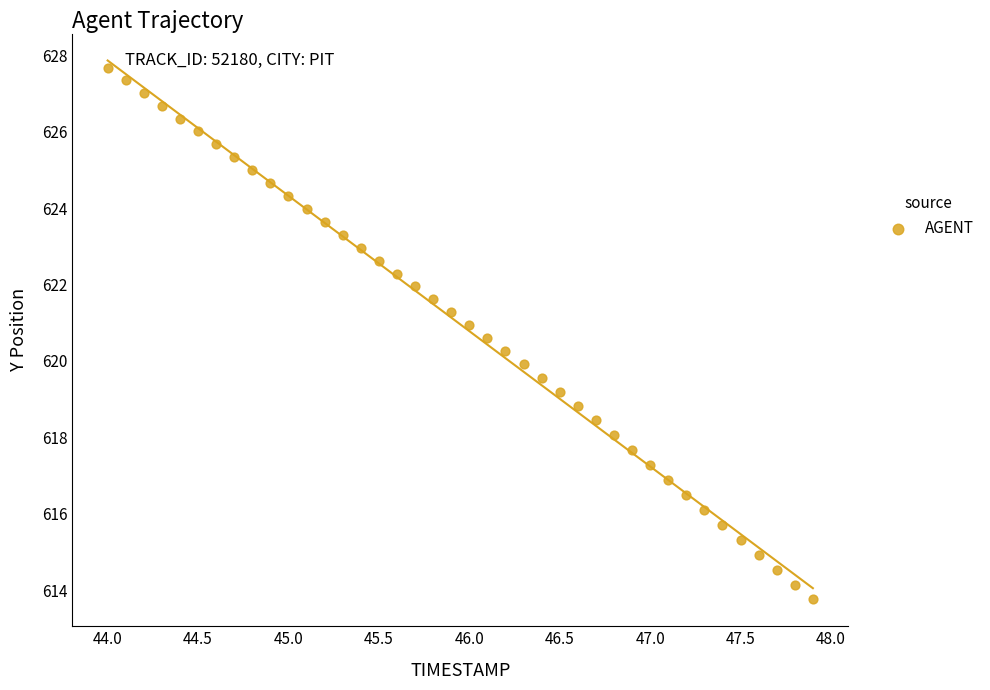

What is the range of X values (max minus min)?

3.9